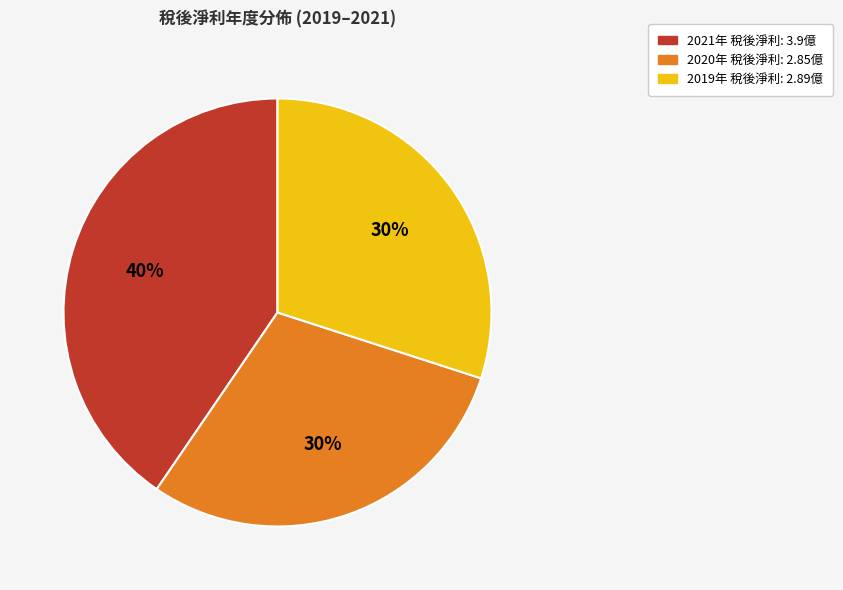

Count the number of slices in the pie.

3